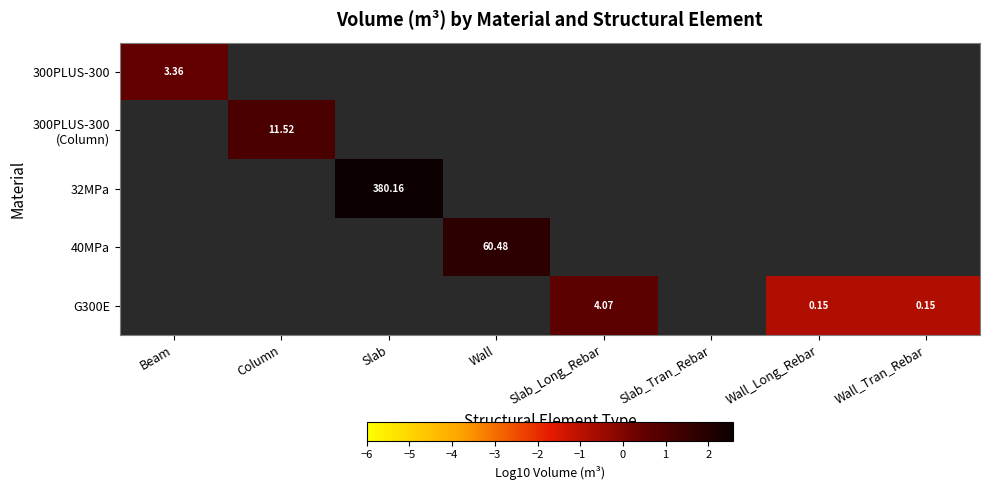

Which series changed the most between Column and Wall?

40MPa